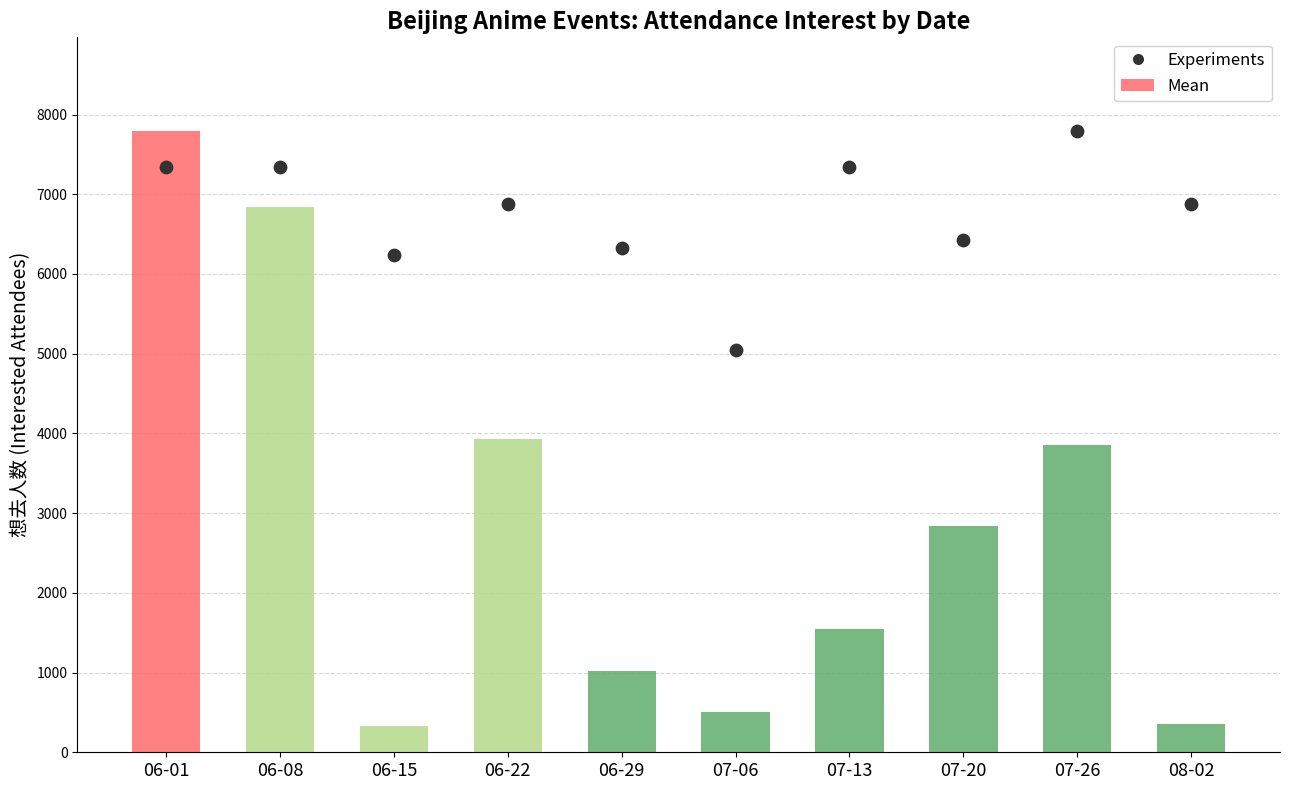

Is the value of Experiments at 06-08 greater than the value of Mean at 07-13?

Yes